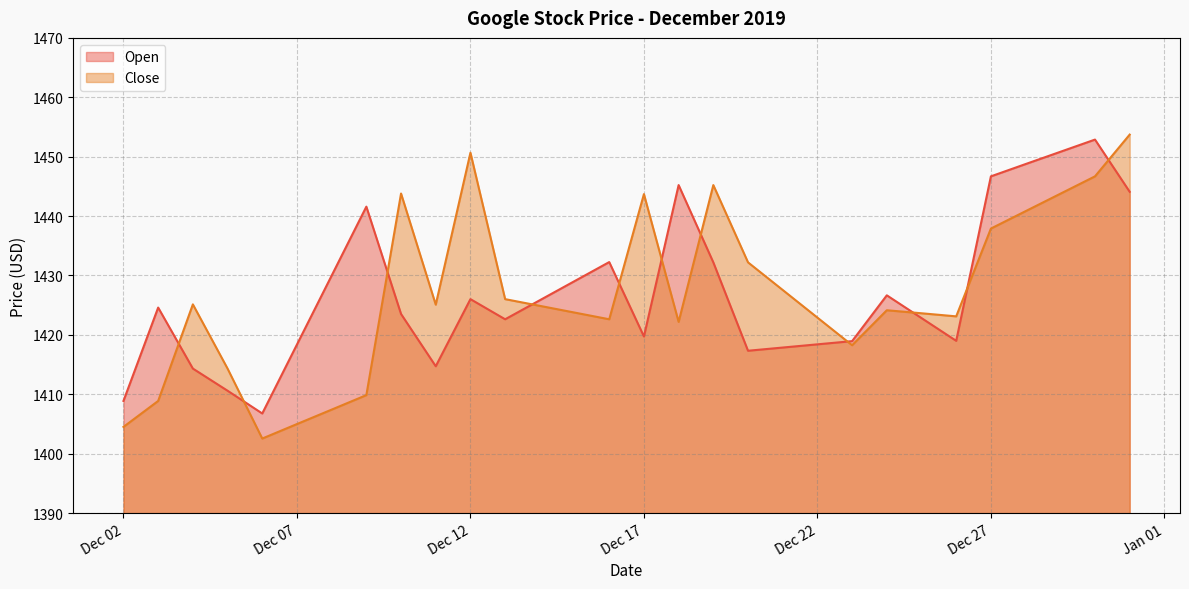

Which category has the highest value in the Open series?

2019-12-30